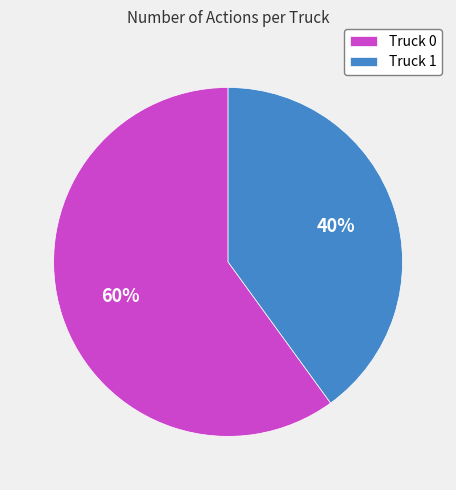

Combined, do Truck 1 and Truck 0 account for over 50%?

Yes